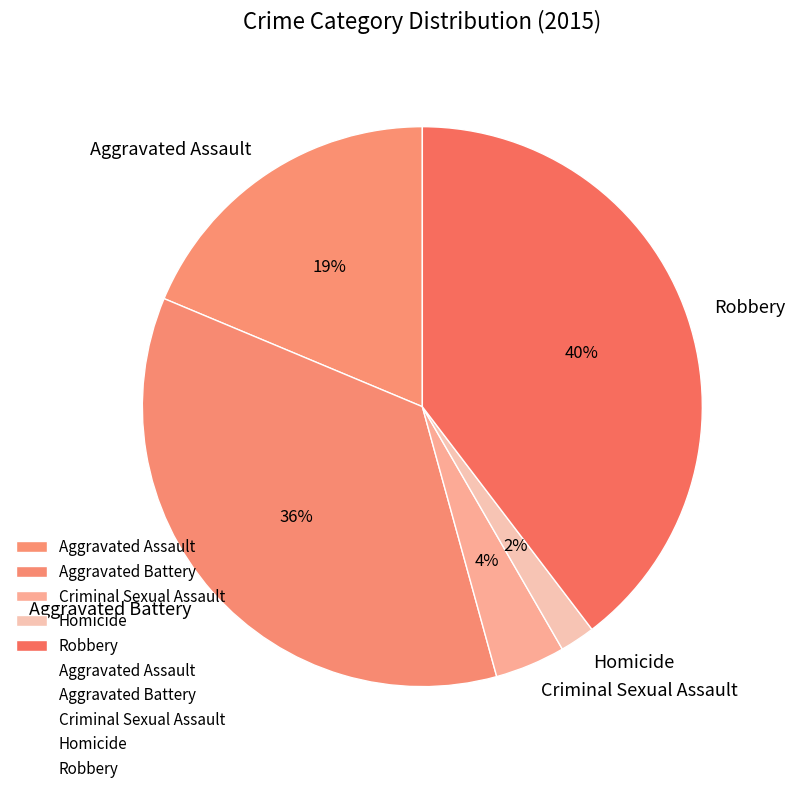

Is there a majority slice in this chart?

No